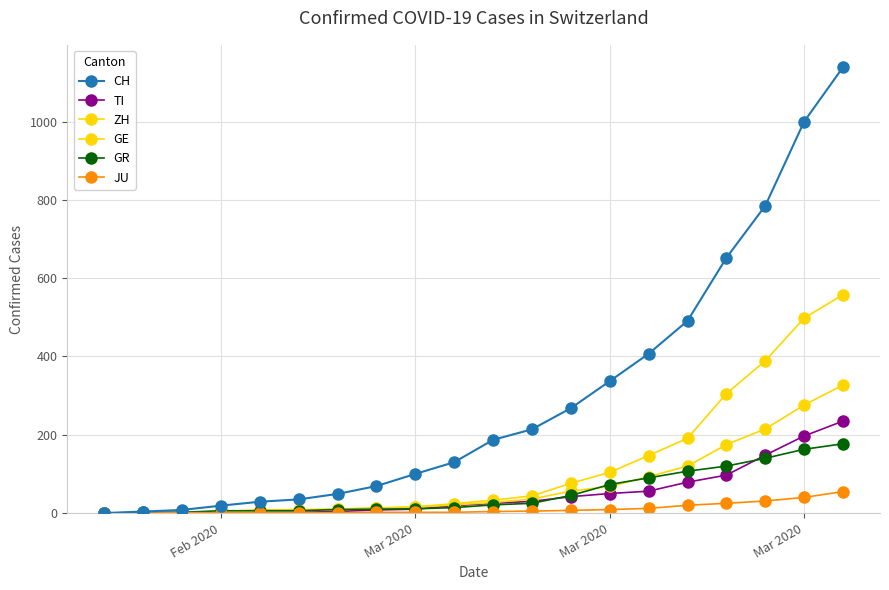

How many categories are shown in the chart?

20